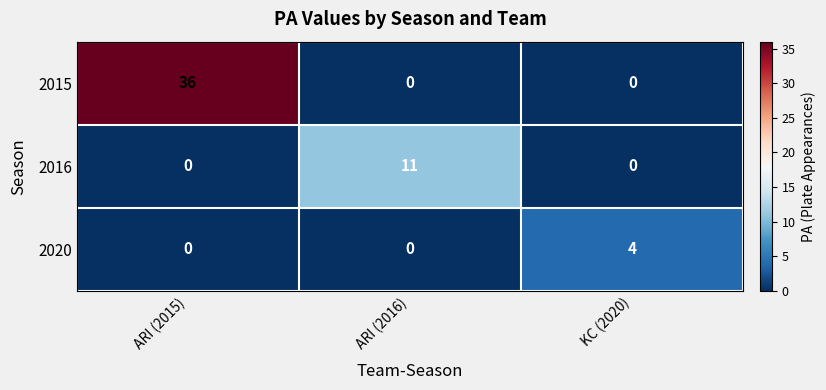

What is the difference between the maximum and minimum values in the 2015 series?

36